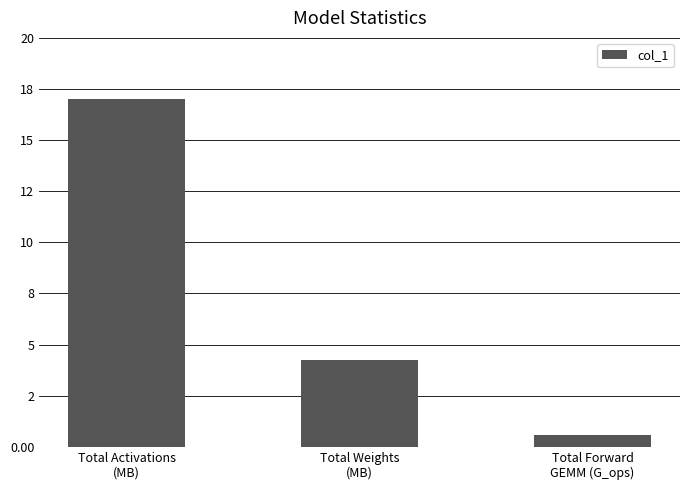

What is the sum of all values?

21.8